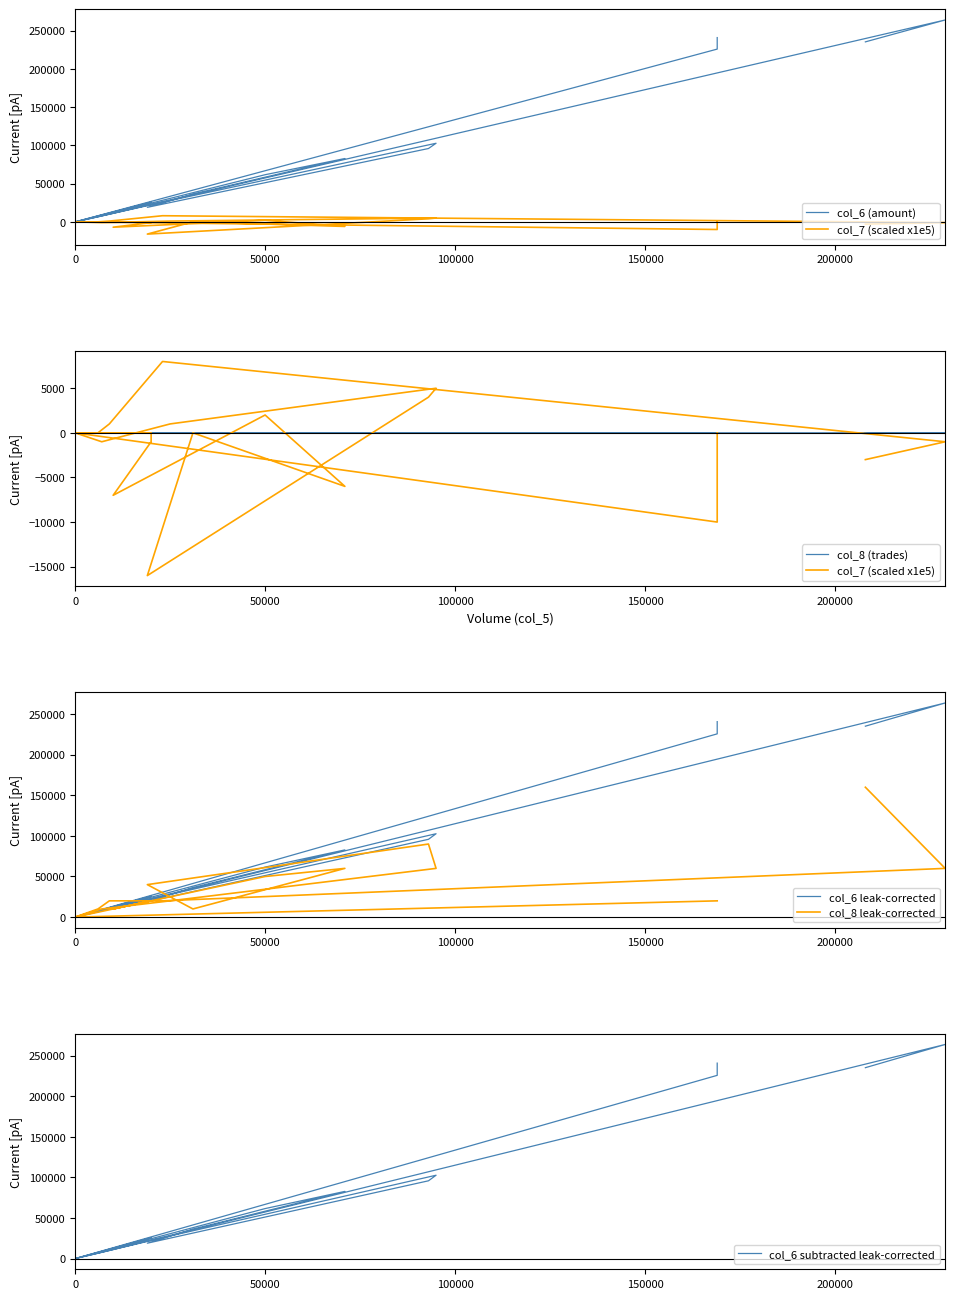

True or false: col_6 (amount) and col_6 subtracted leak-corrected intersect in this chart.

False